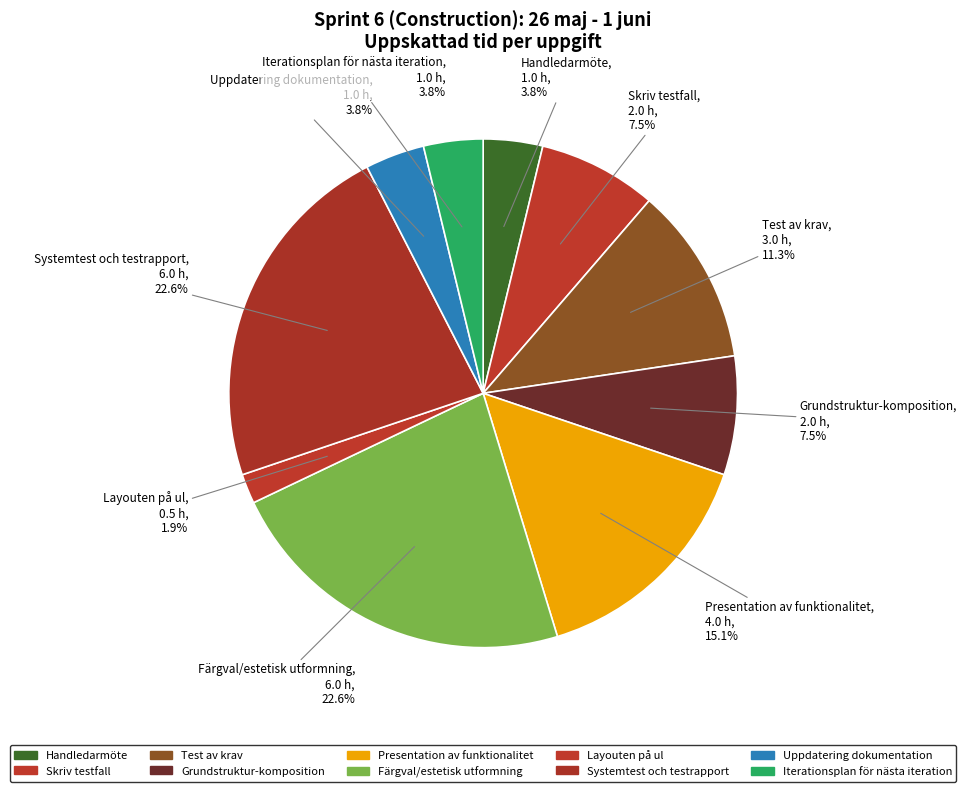

How many slices are in this pie chart?

10